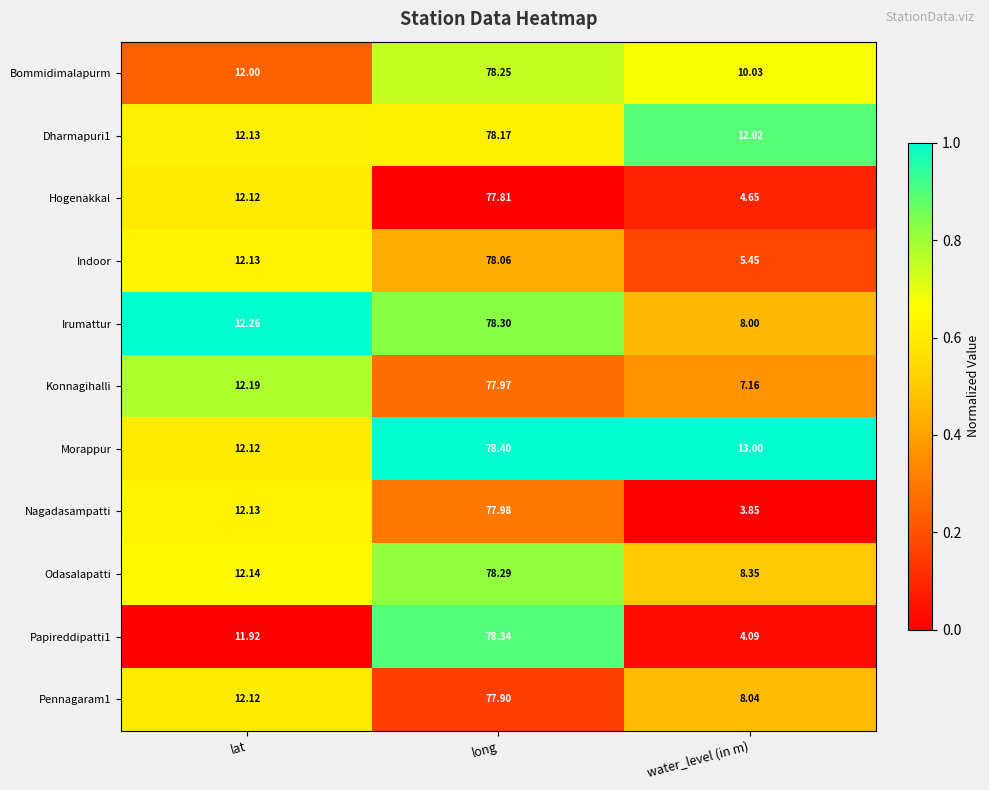

Which series has the largest range (max minus min)?

Papireddipatti1